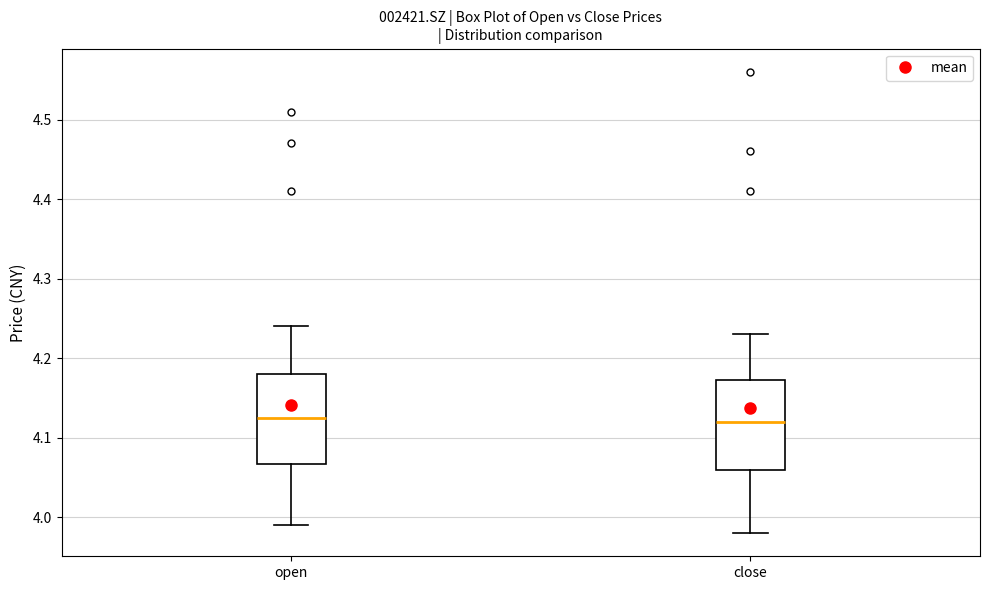

Where is the upper edge of the box for open on the y-axis? The values are not printed on the chart, so give them approximately, as read against the axis.

4.18